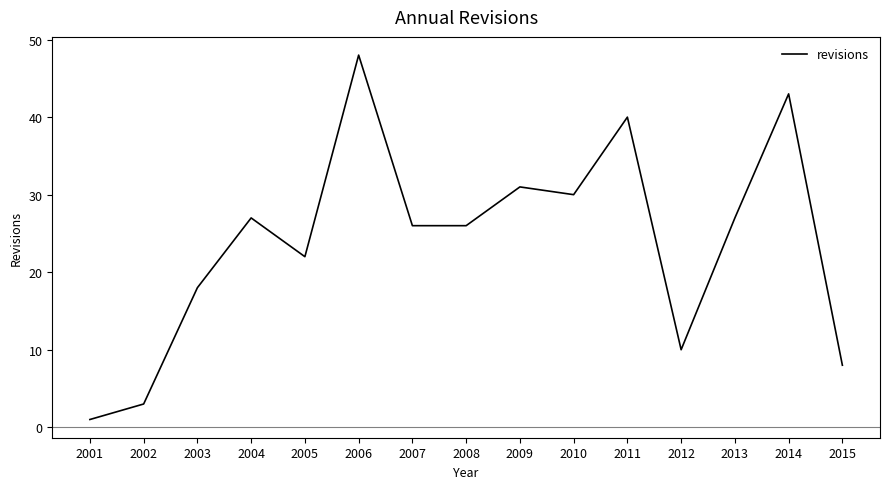

Reading left to right, transcribe all the data shown in this chart.

2001=1	2002=3	2003=18	2004=27	2005=22	2006=48	2007=26	2008=26	2009=31	2010=30	2011=40	2012=10	2013=27	2014=43	2015=8